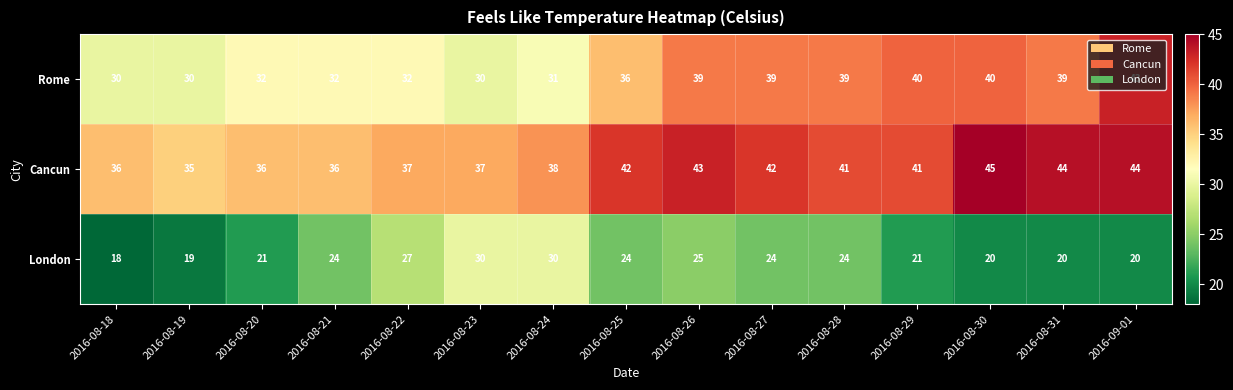

List the series in order of their peak value, lowest first.

London, Rome, Cancun